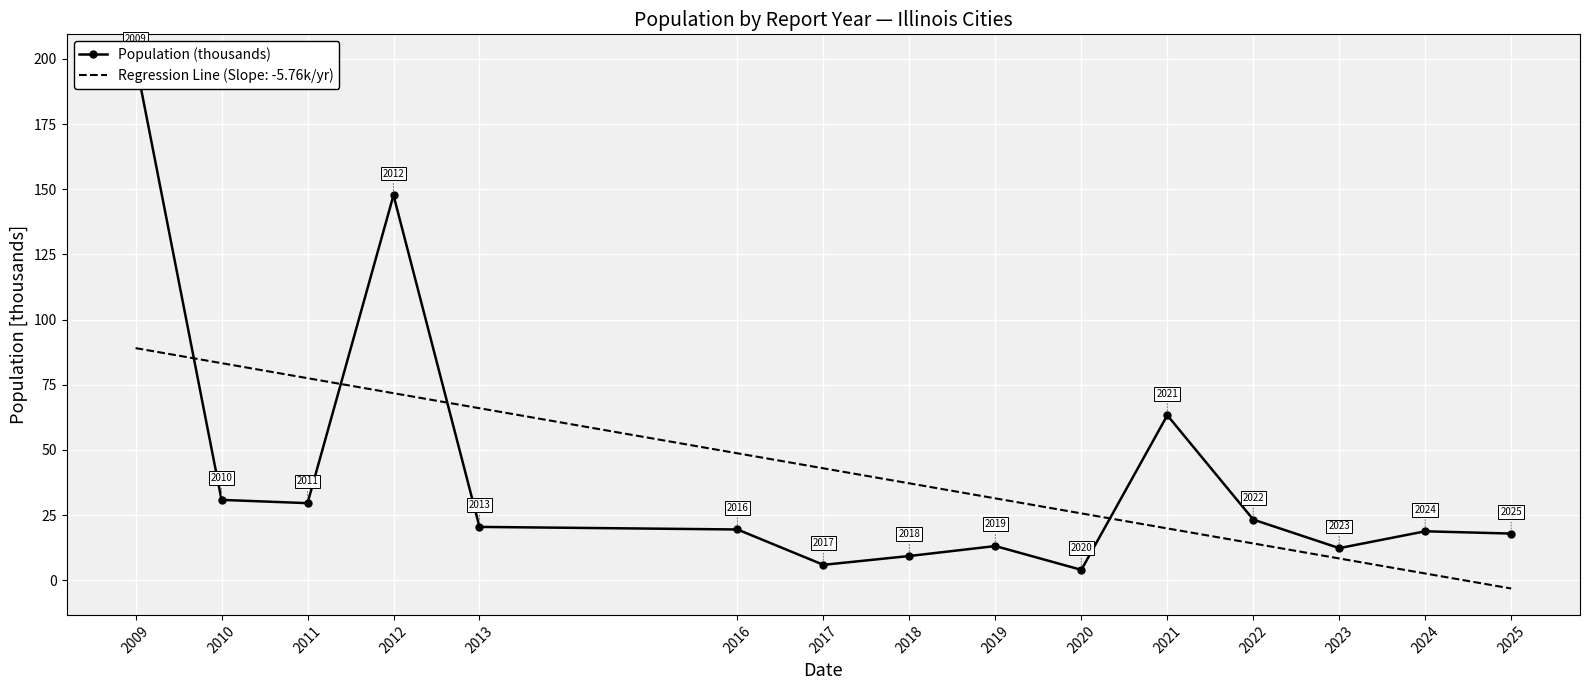

Rank the categories by value from lowest to highest.

2020, 2017, 2018, 2023, 2019, 2025, 2024, 2016, 2013, 2022, 2011, 2010, 2021, 2012, 2009